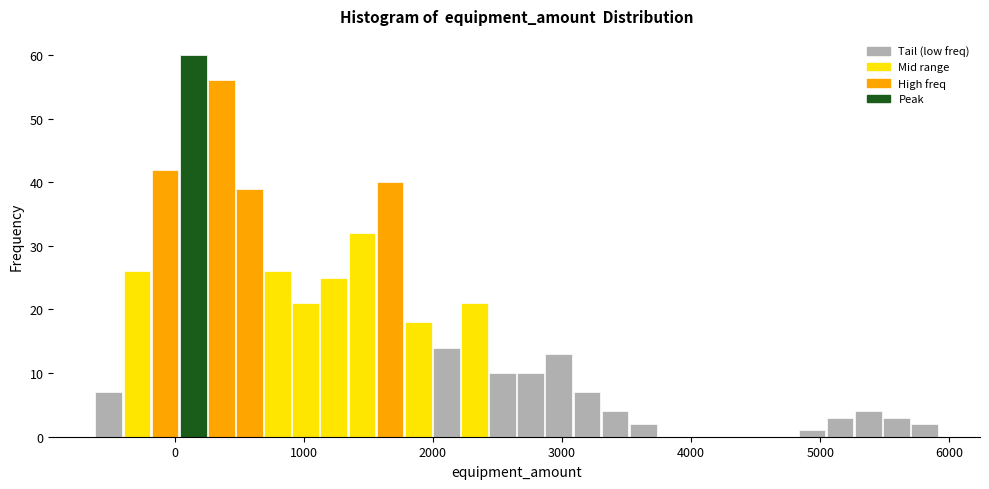

Read against the x-axis, roughly where is the centre of the tallest bar?

100